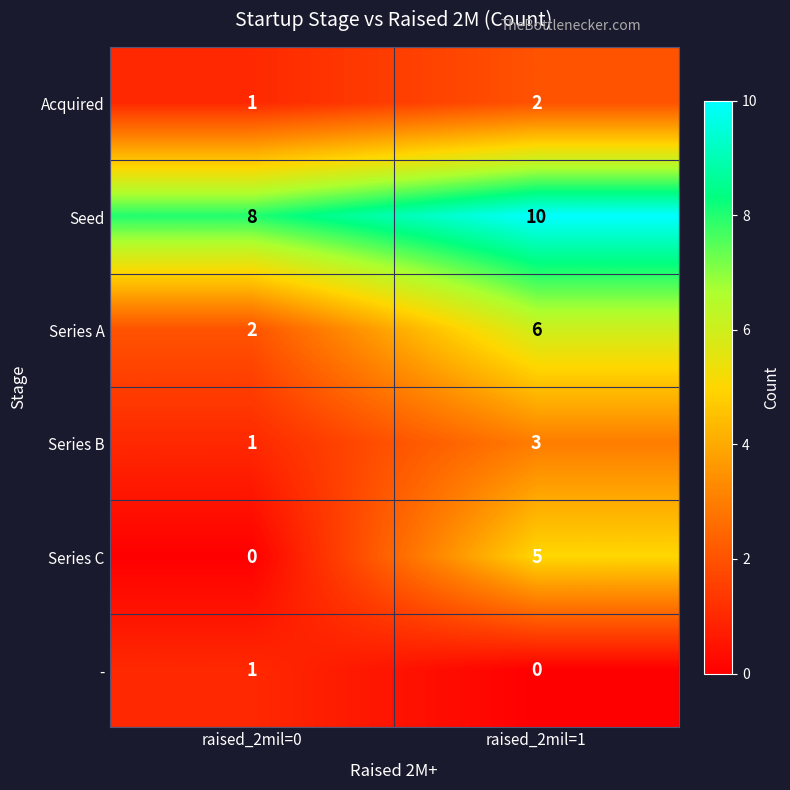

Reading right to left, extract all data points from this chart.

Acquired: 2	1
Seed: 10	8
Series A: 6	2
Series B: 3	1
Series C: 5	0
-: 0	1